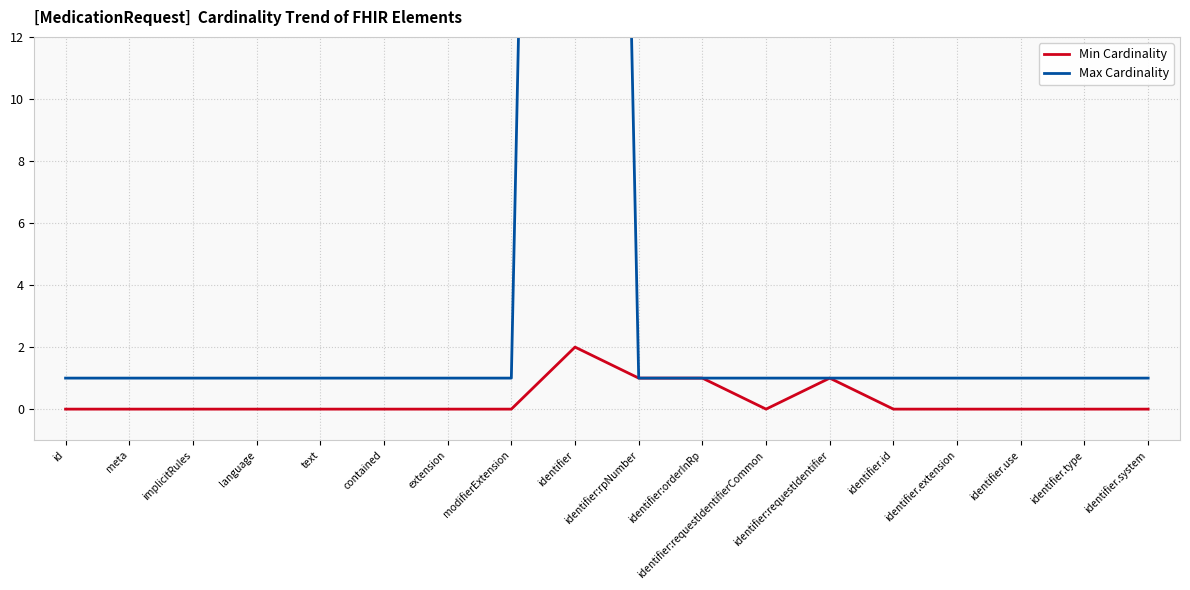

What is the difference between the maximum and minimum values in the Min Cardinality series?

2